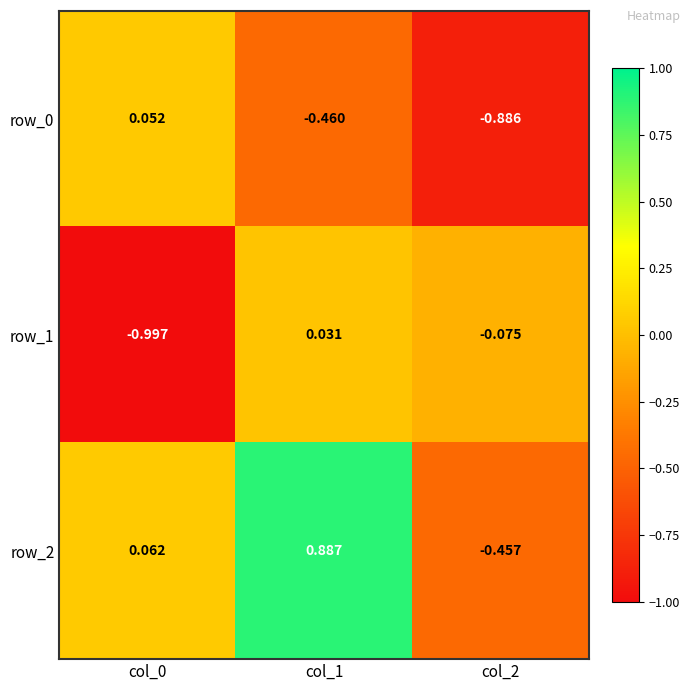

What is the smallest value displayed?

-1.0